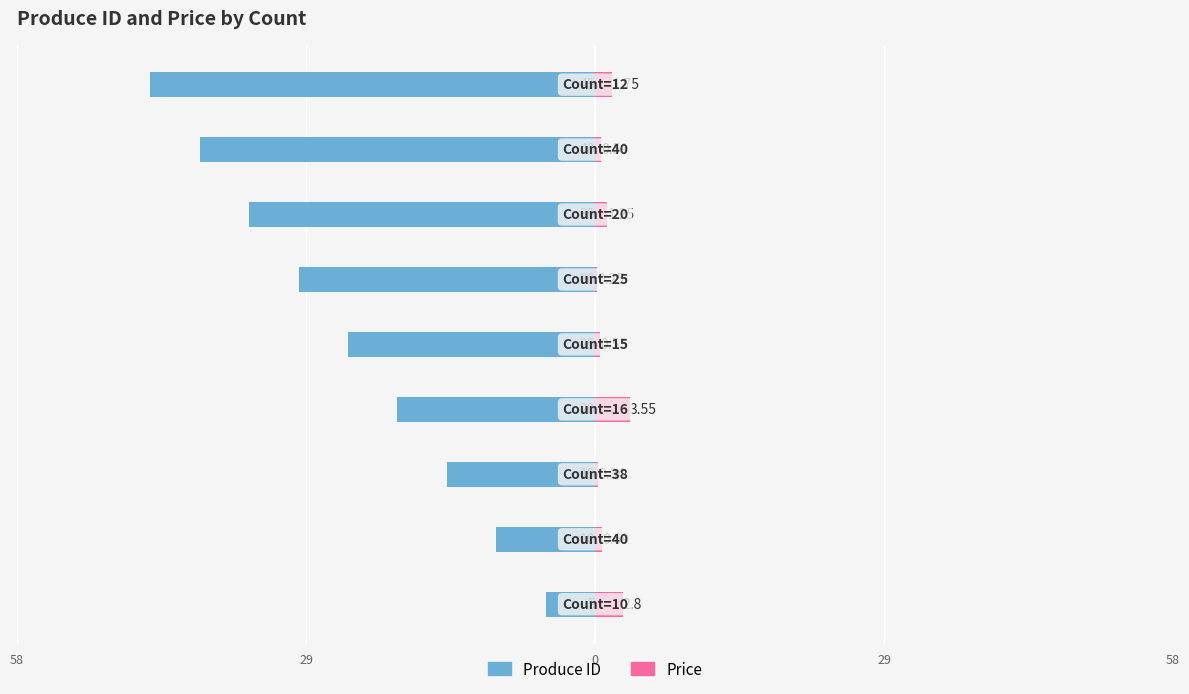

How many bars are there in total?

18